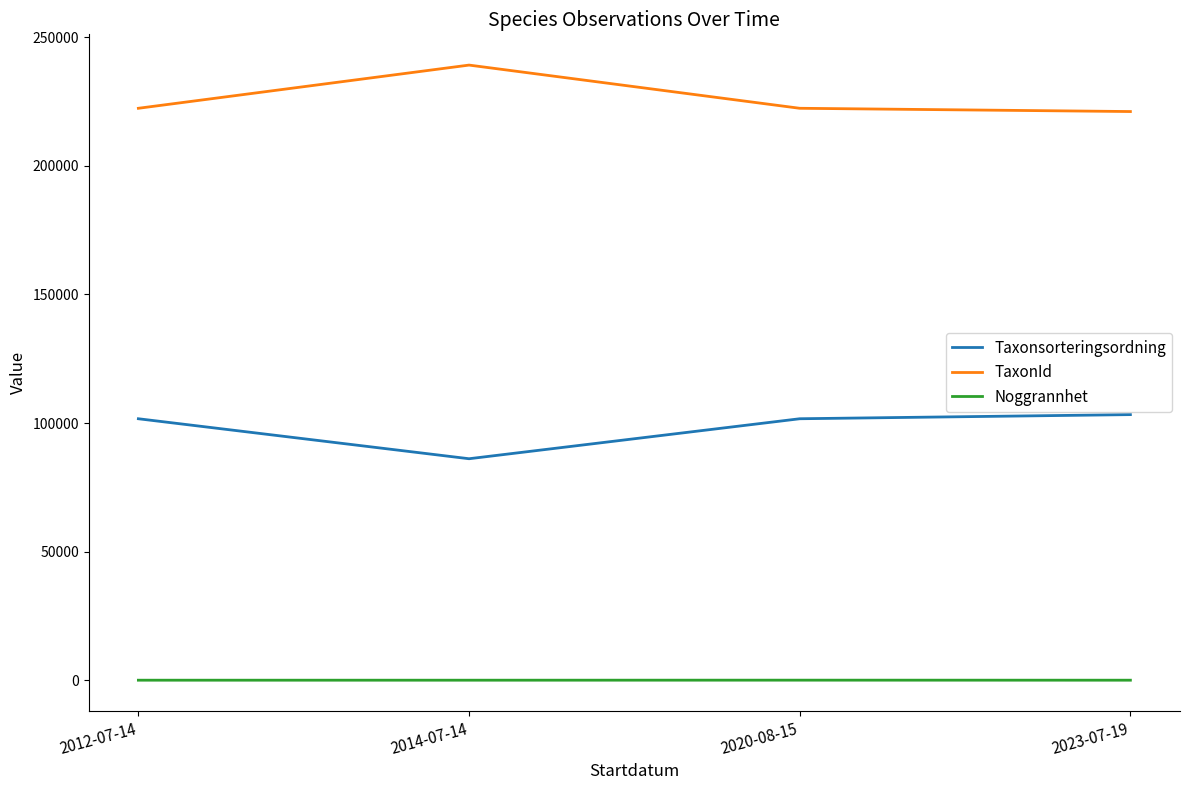

At which category does Taxonsorteringsordning reach its first local valley?

2014-07-14